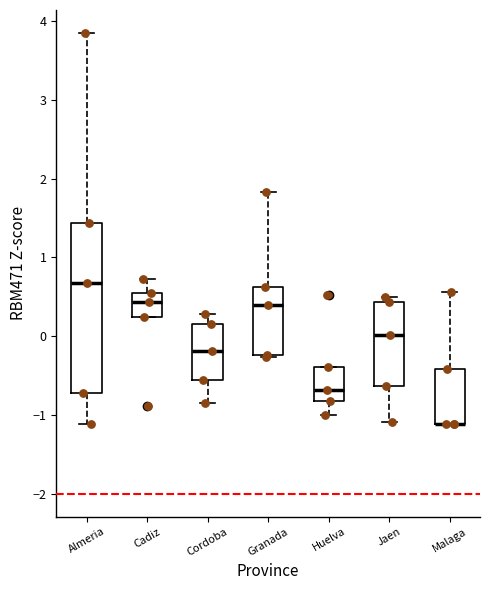

Reading left to right, transcribe this box plot: for each box, give where its median line is, the range the box spans, and where its two whiskers end, as read against the y-axis. The values are not printed on the chart, so give them approximately, as read against the axis.

Almeria: median 0.7, box -0.7 to 1.4, whiskers -1.1 to 3.8
Cadiz: median 0.4, box 0.2 to 0.6, whiskers 0.2 to 0.7
Cordoba: median -0.2, box -0.6 to 0.2, whiskers -0.9 to 0.3
Granada: median 0.4, box -0.2 to 0.6, whiskers -0.3 to 1.8
Huelva: median -0.7, box -0.8 to -0.4, whiskers -1.0 to -0.4
Jaen: median 0.0, box -0.6 to 0.4, whiskers -1.1 to 0.5
Malaga: median -1.1 (drawn on the box's lower edge), box -1.1 to -0.4, whiskers -1.1 to 0.6